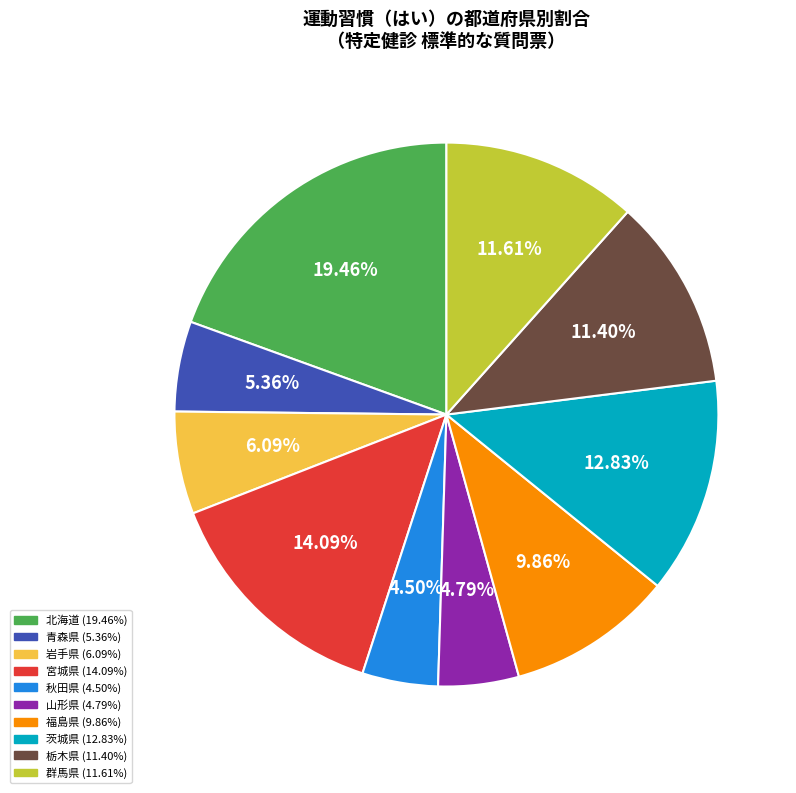

Is there a majority slice in this chart?

No